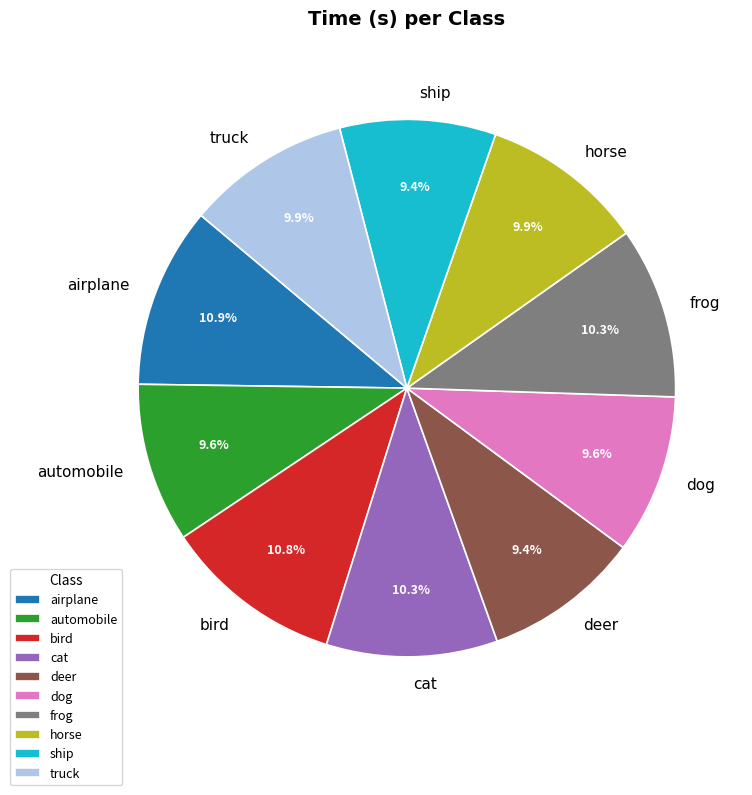

Is horse the majority of the pie?

No